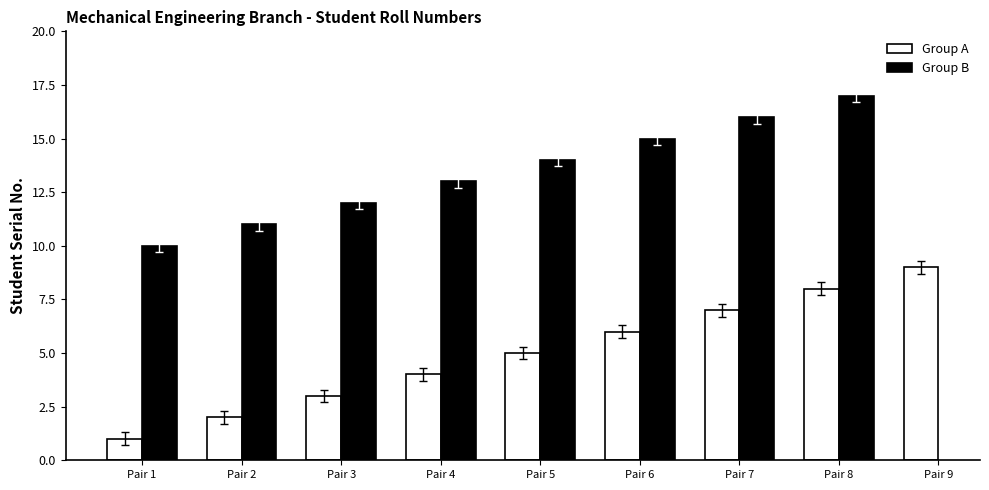

Which series has the widest spread of values?

Group A (Y19ME1201–Y19ME1210)